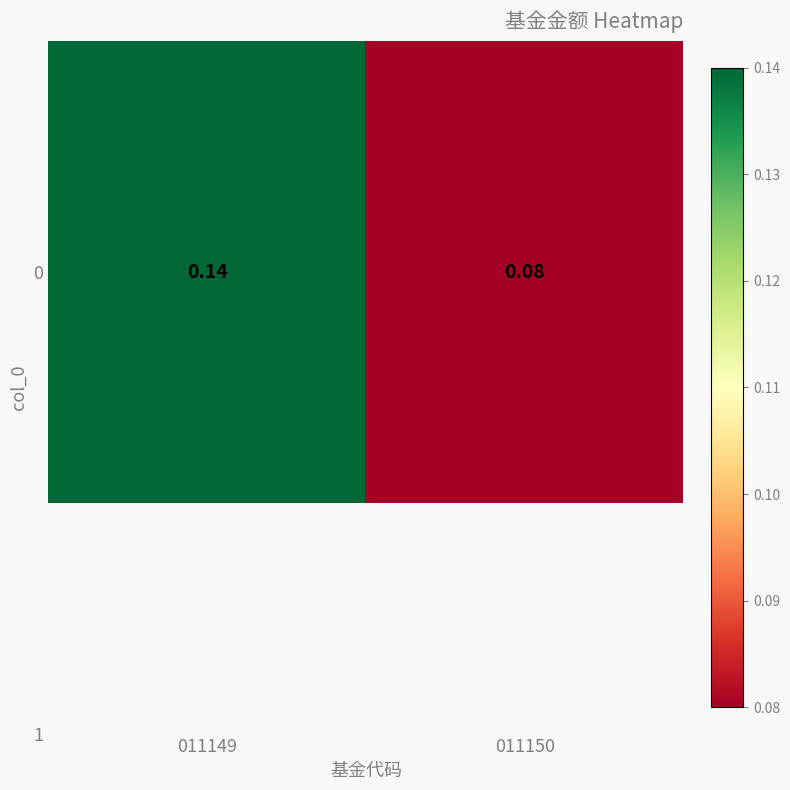

Rank the categories by value from lowest to highest.

011150, 011149